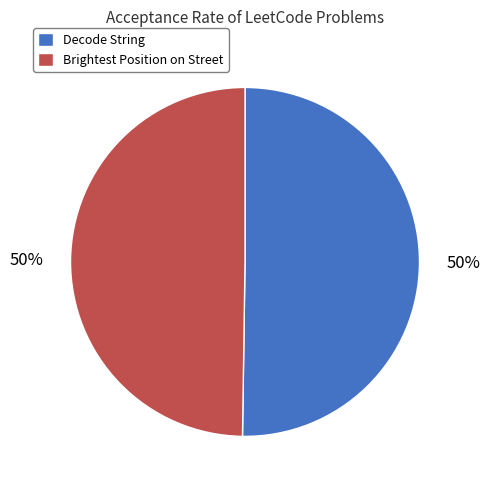

To the nearest percent, what percentage of the pie is Brightest Position on Street?

50%